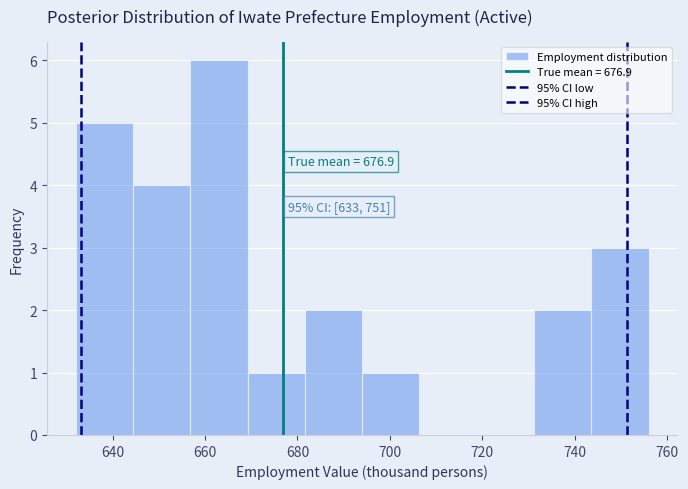

Which range on the x-axis has the tallest bar?

656.8 to 669.2